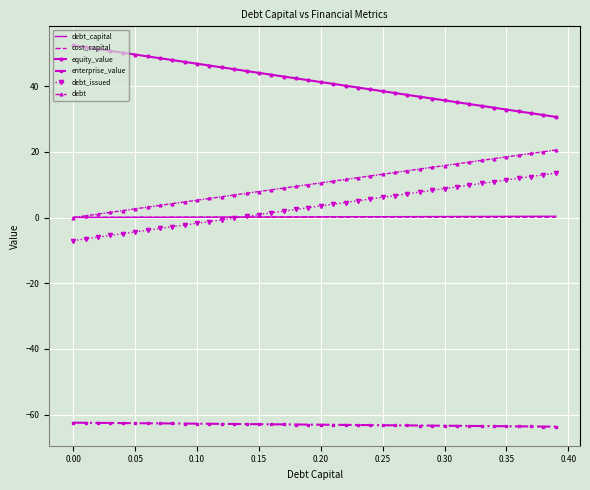

What is the smallest value displayed?

-63.7